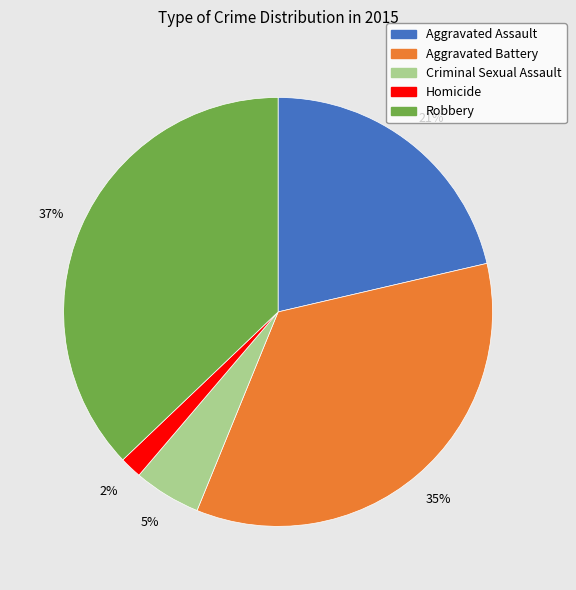

Does Robbery account for over 50% of the chart?

No